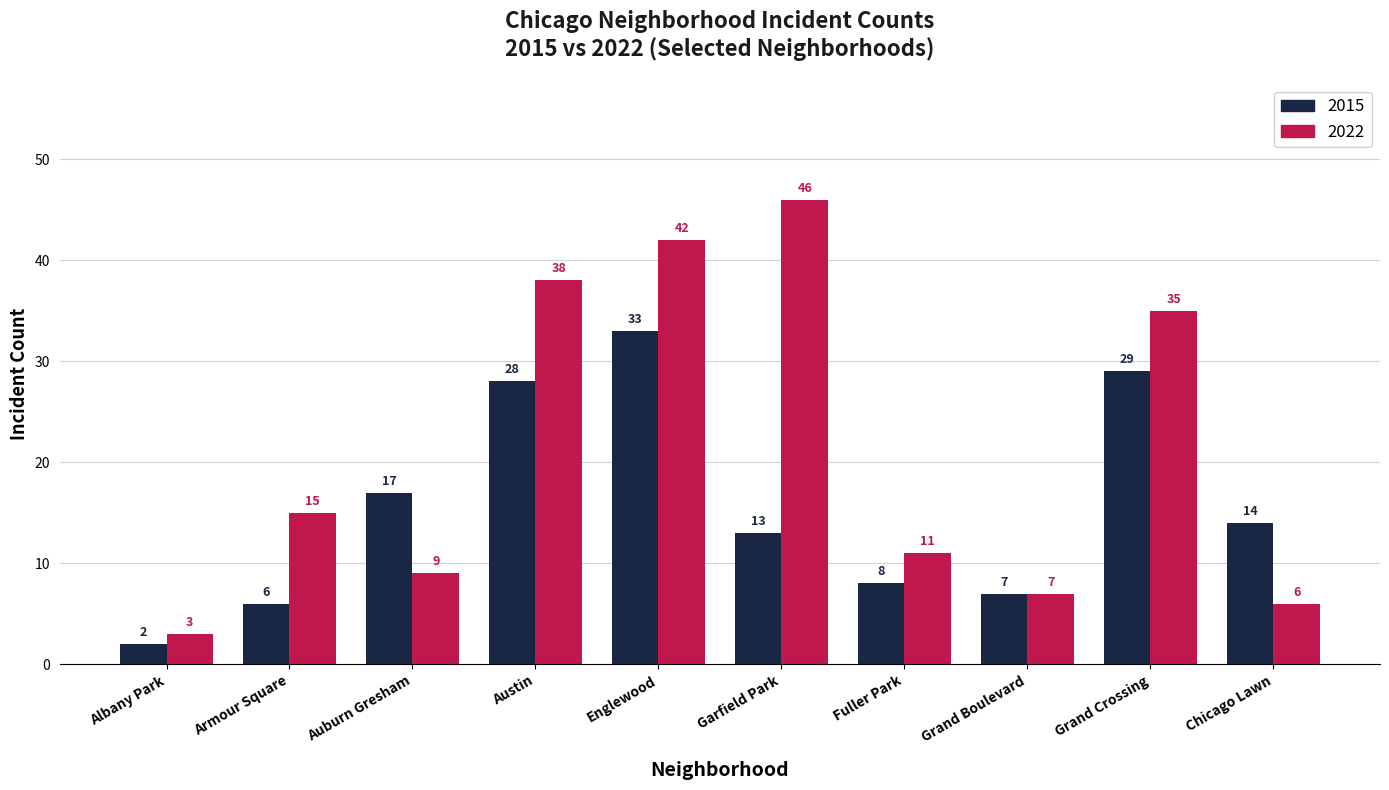

How many data points does each series have?

10